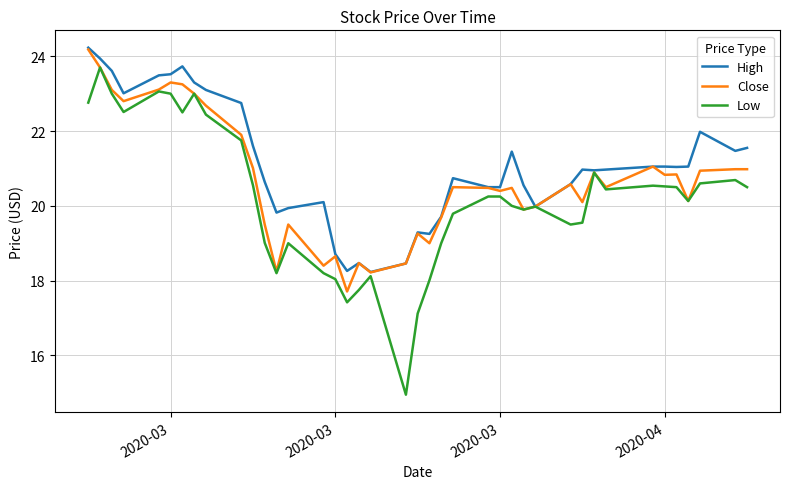

How many lines are shown in the chart?

3